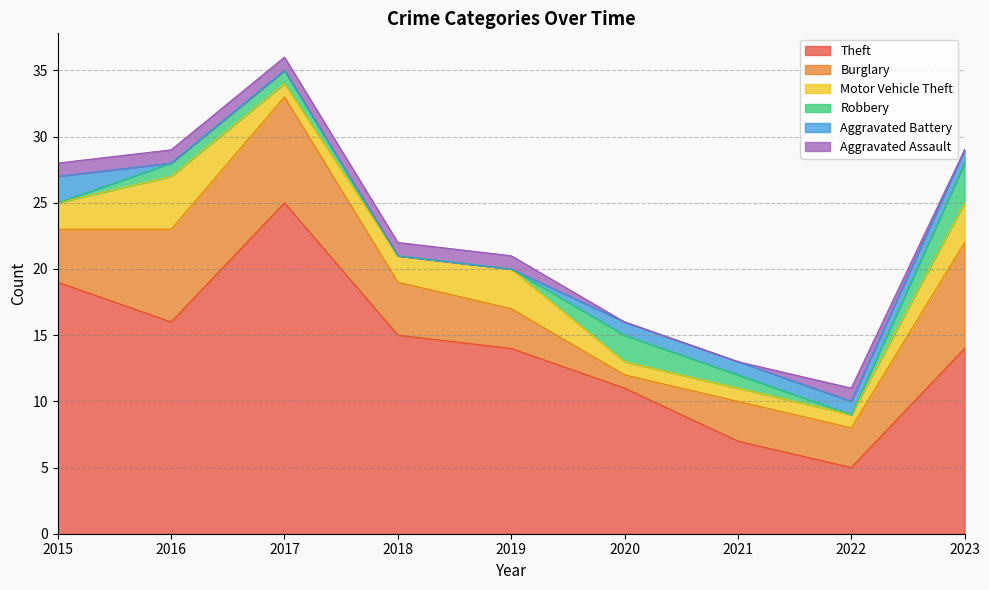

Reading right to left, what are all the values shown in this chart?

Theft: 2023=14	2022=5	2021=7	2020=11	2019=14	2018=15	2017=25	2016=16	2015=19
Burglary: 2023=8	2022=3	2021=3	2020=1	2019=3	2018=4	2017=8	2016=7	2015=4
Motor Vehicle Theft: 2023=3	2022=1	2021=1	2020=1	2019=3	2018=2	2017=1	2016=4	2015=2
Robbery: 2023=3	2022=0	2021=1	2020=2	2019=0	2018=0	2017=1	2016=1	2015=0
Aggravated Battery: 2023=1	2022=1	2021=1	2020=1	2019=0	2018=0	2017=0	2016=0	2015=2
Aggravated Assault: 2023=0	2022=1	2021=0	2020=0	2019=1	2018=1	2017=1	2016=1	2015=1